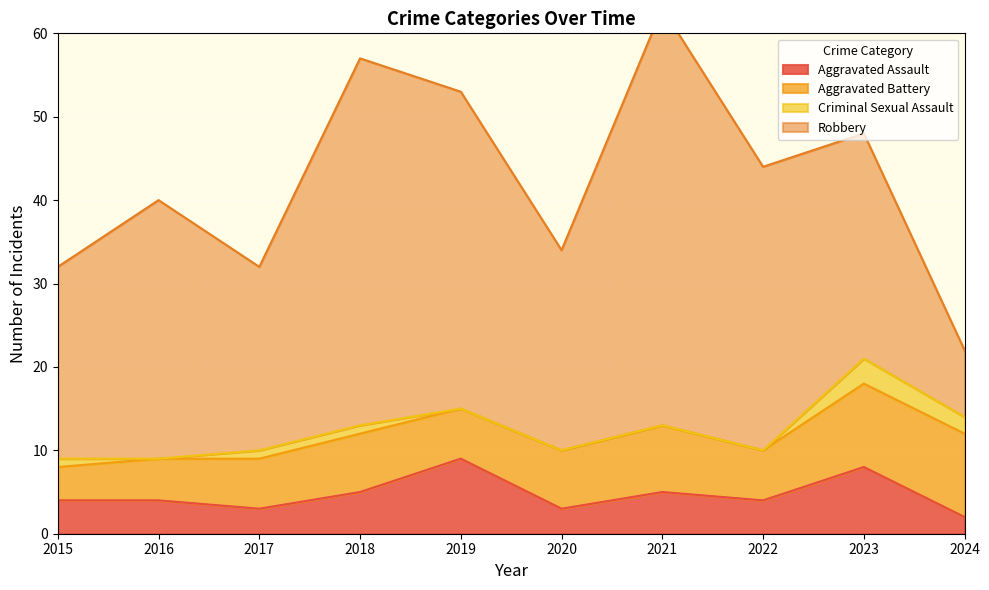

What are all the series names shown in the legend?

Aggravated Assault, Aggravated Battery, Criminal Sexual Assault, Robbery